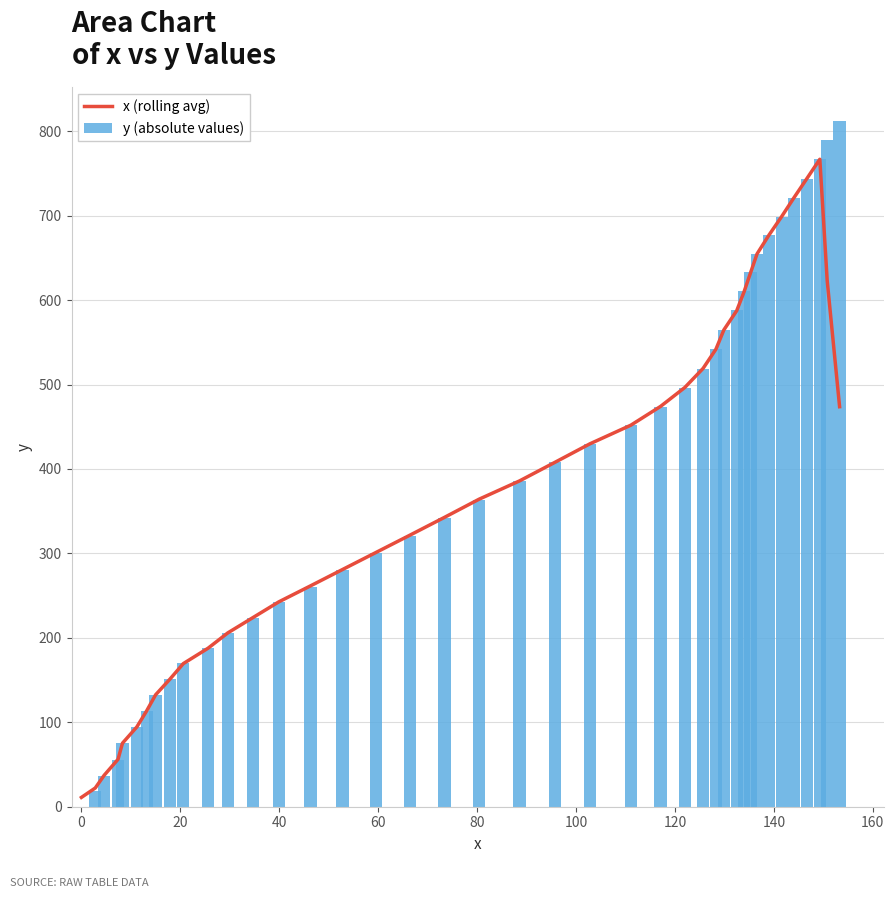

What is the sum of all y (absolute values) values?

15542.1